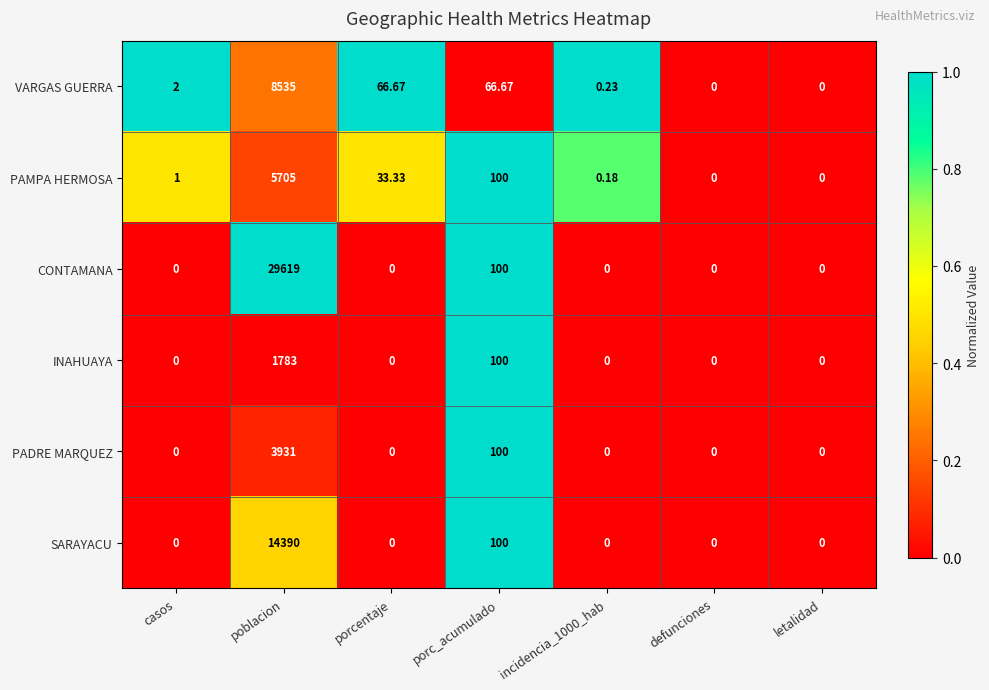

List the series in order of their peak value, highest first.

CONTAMANA, SARAYACU, VARGAS GUERRA, PAMPA HERMOSA, PADRE MARQUEZ, INAHUAYA